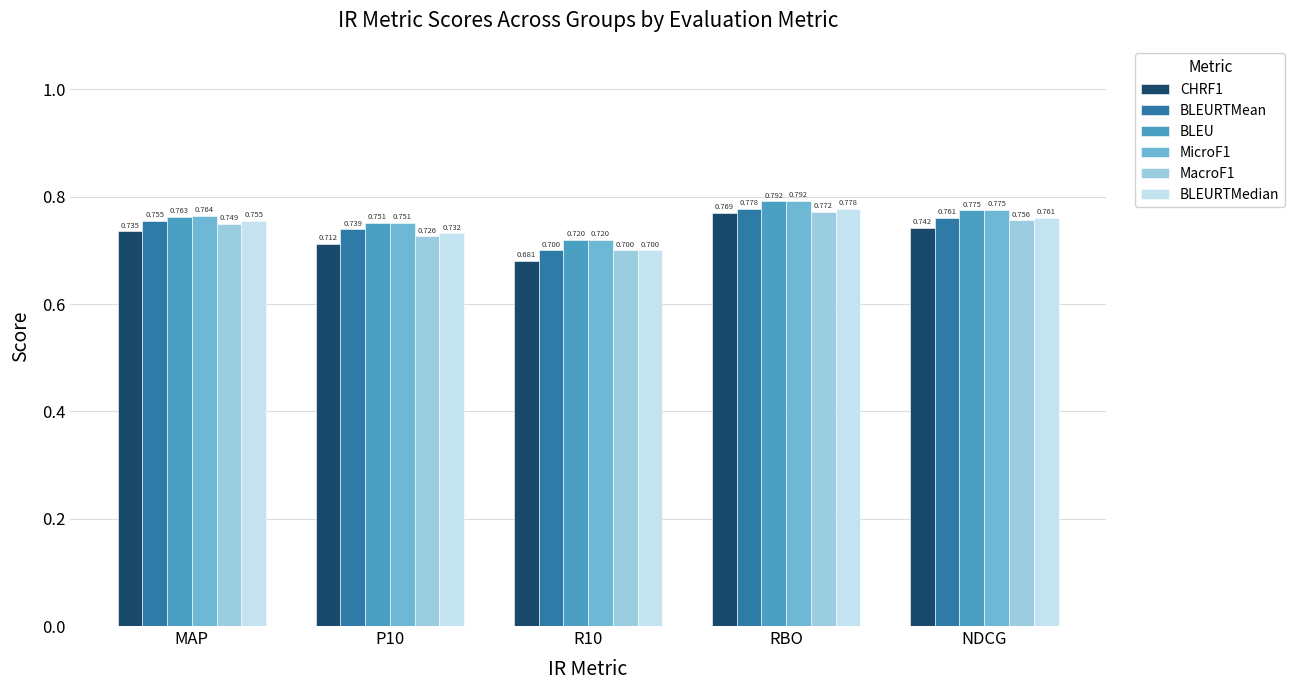

Which series has the largest total across all categories?

MicroF1